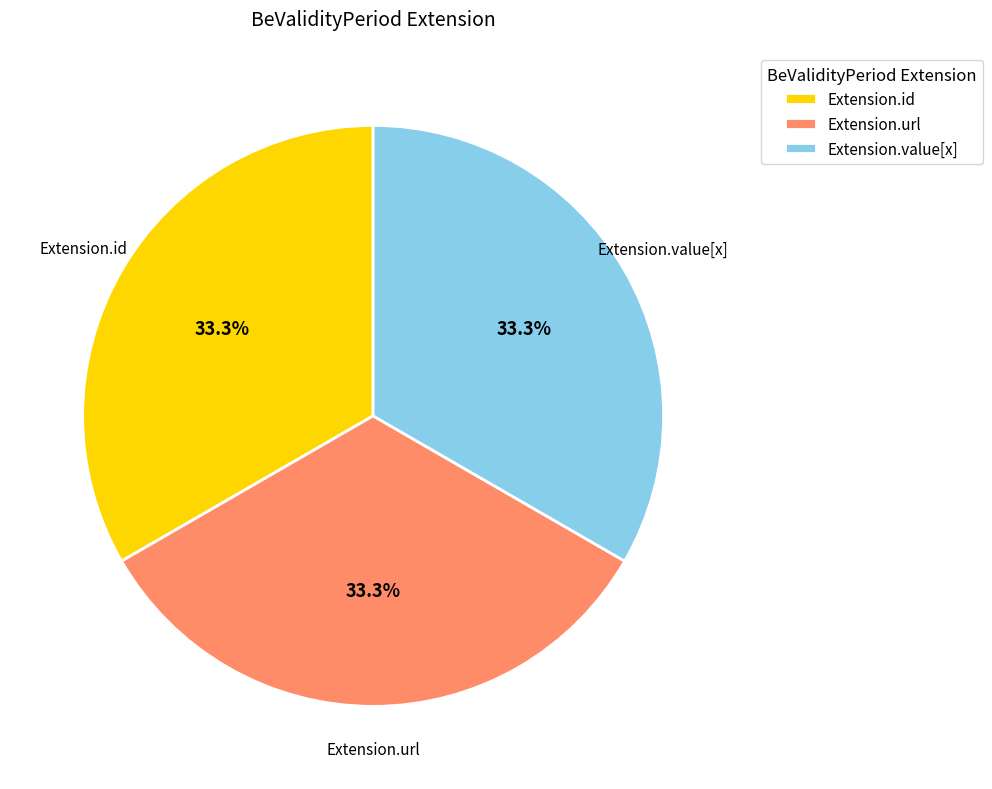

Is there any slice that represents more than half of the pie?

No